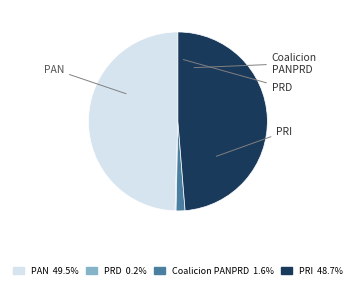

Is it true that PAN is 39% of the pie?

False